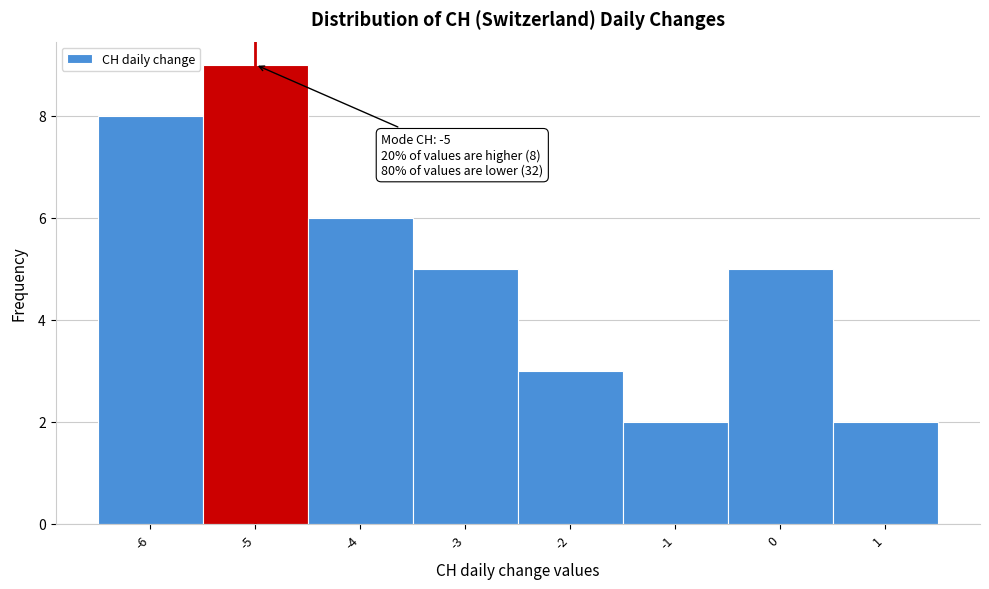

Which range on the x-axis has the tallest bar?

-5.5 to -4.5